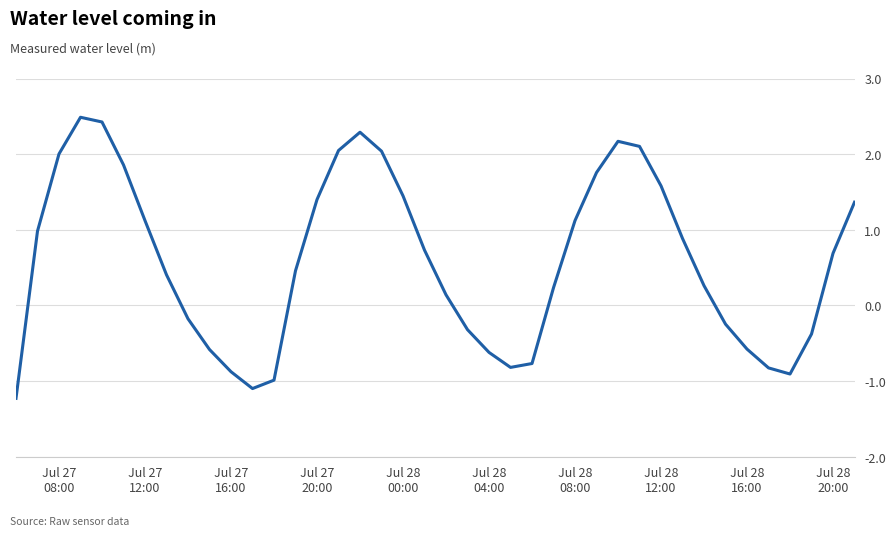

What is the minimum value shown in the chart?

-1.2